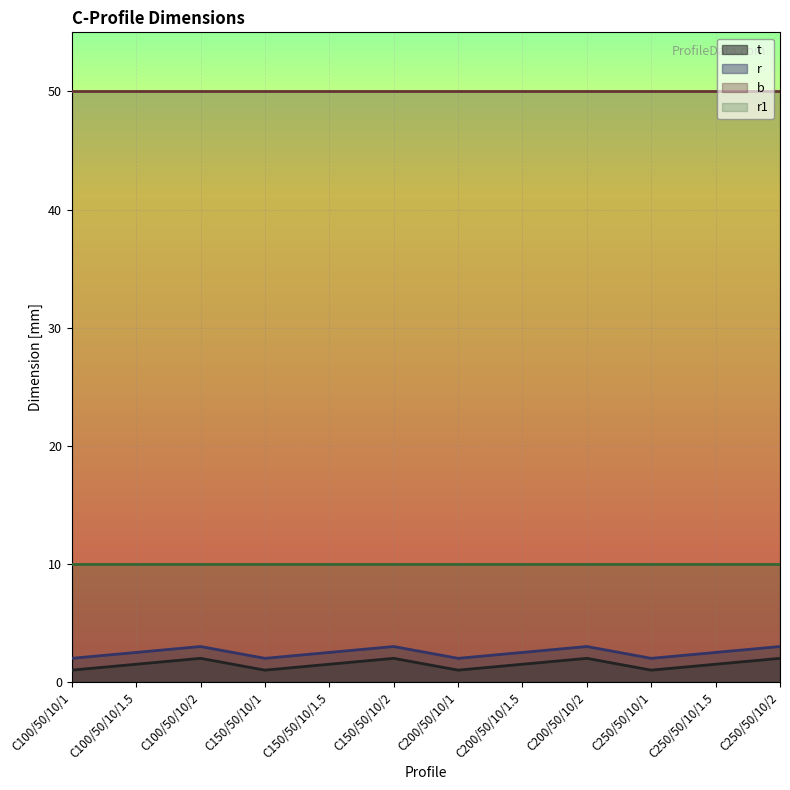

What is the sum of all t values?

18.0